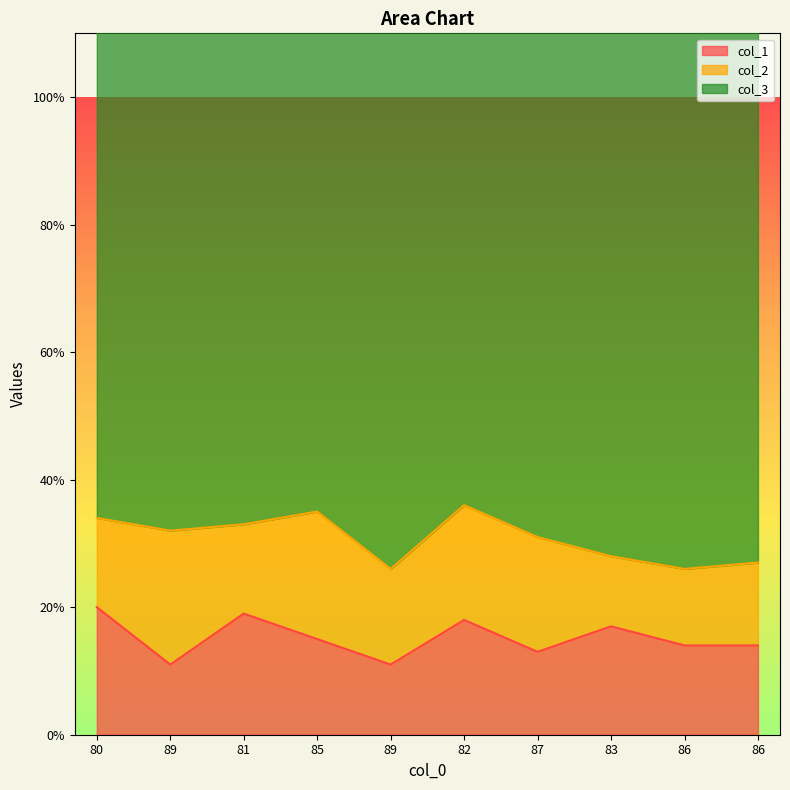

What is the average value of the col_2 series?

16